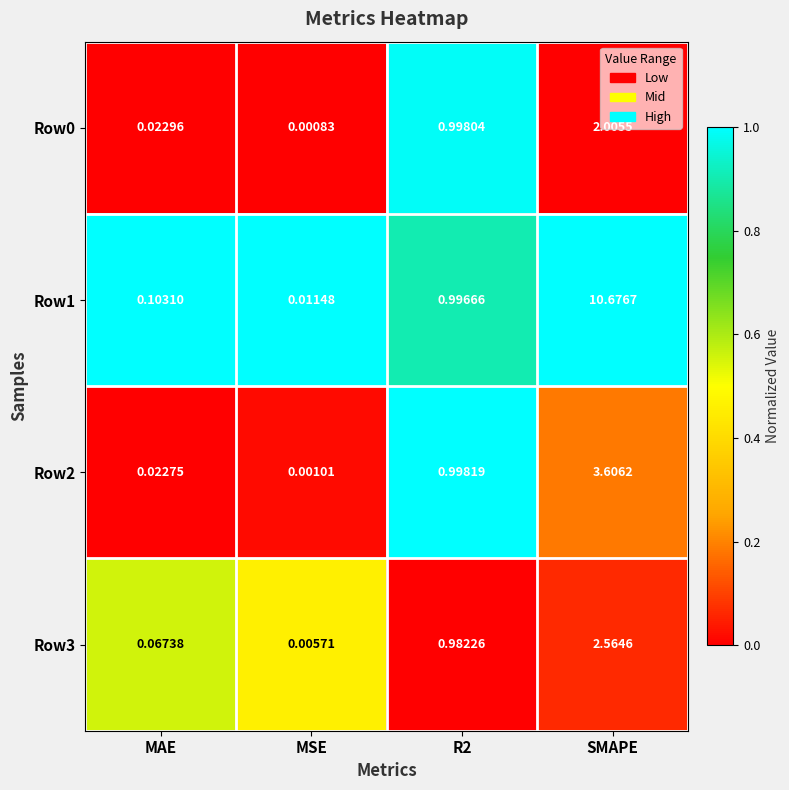

At which category is the sum across all series the highest?

SMAPE